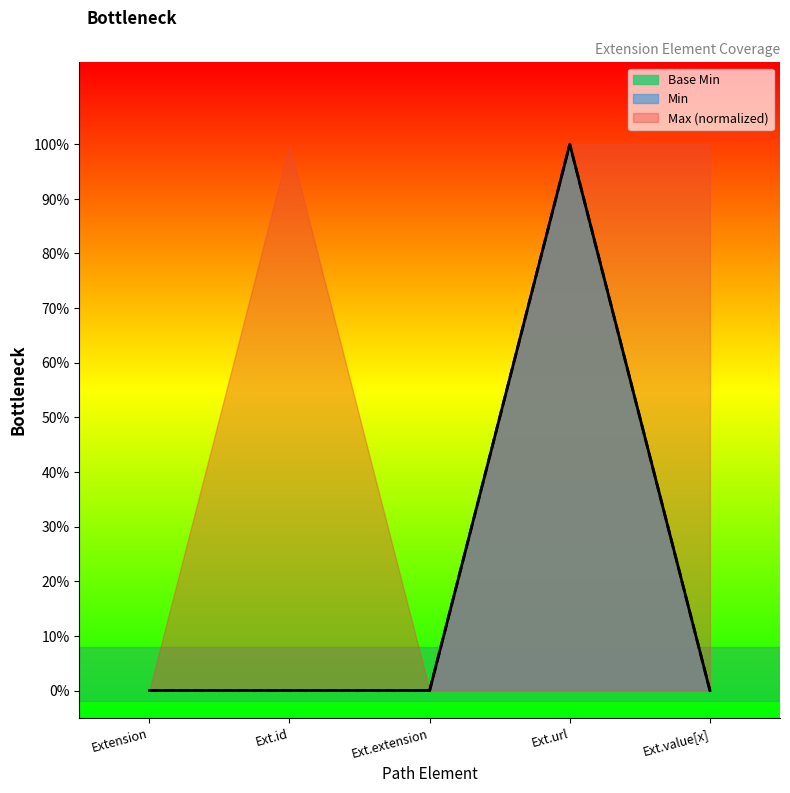

What is the change in value from Ext.id to Ext.url?

+1